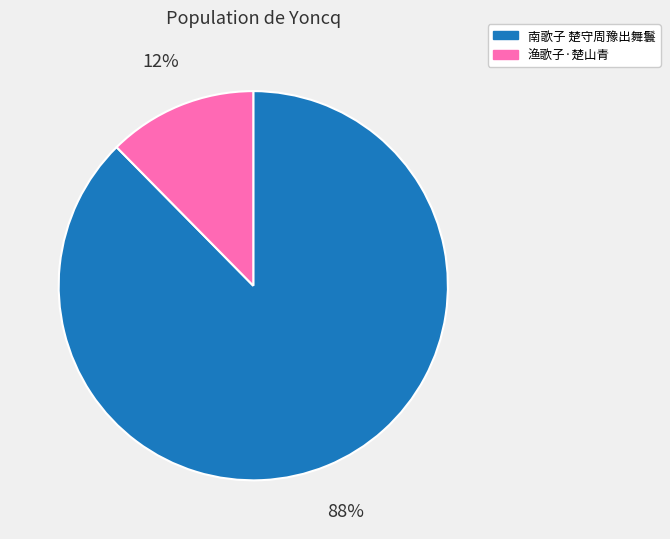

Is the sum of 渔歌子·楚山青 and 南歌子 楚守周豫出舞鬟 greater than half?

Yes